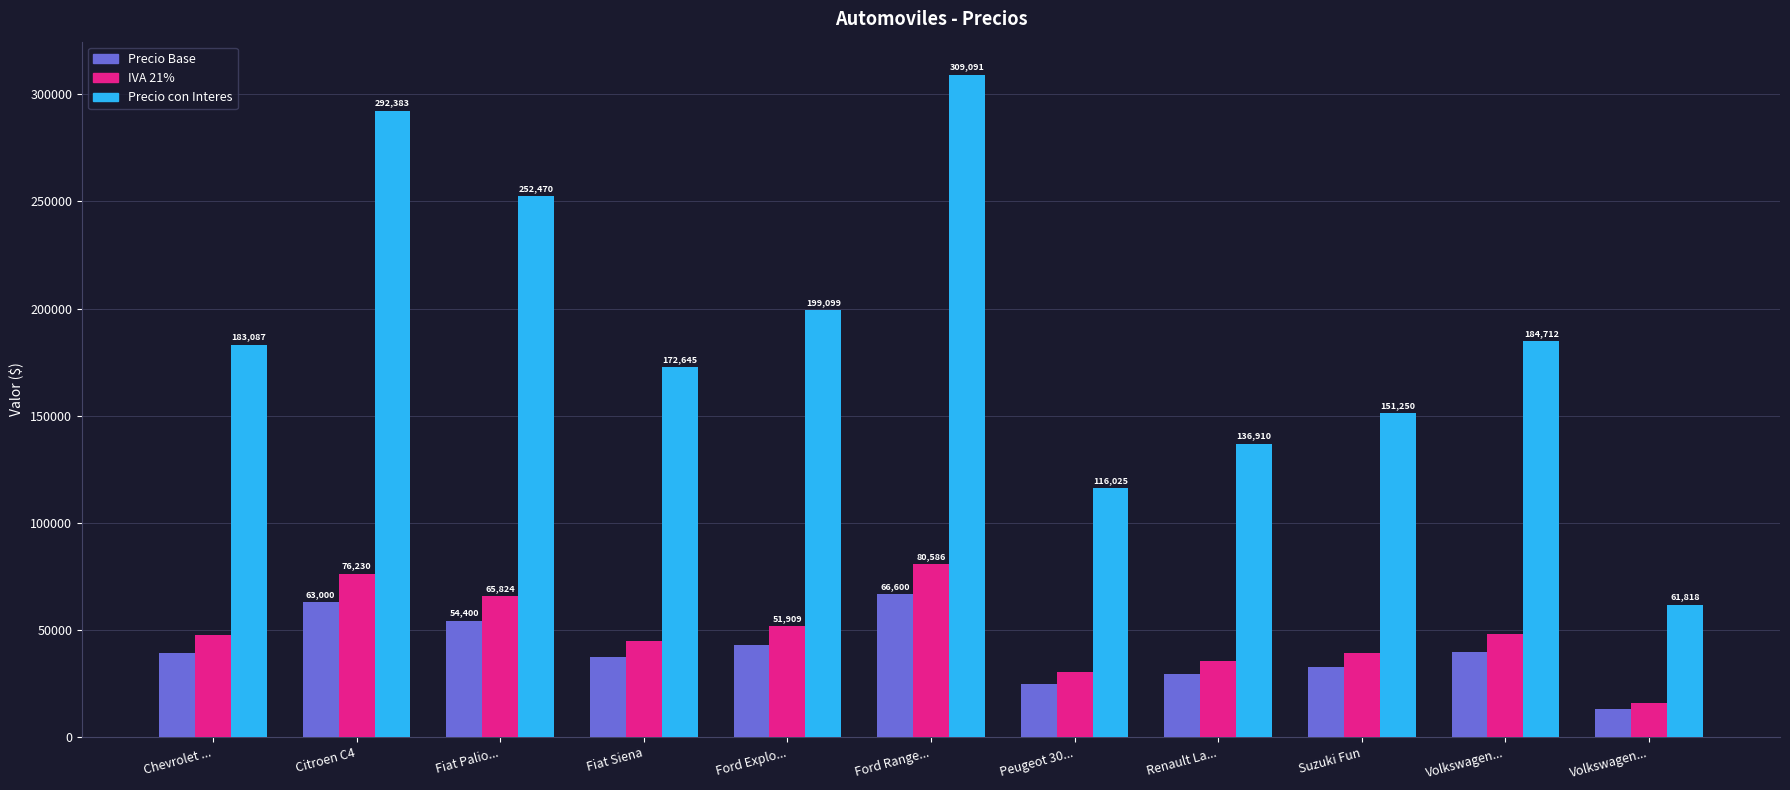

Reading left to right, extract all data points from this chart.

Precio Base: Chevrolet ...=39450.0	Citroen C4=63000.0	Fiat Palio...=54400.0	Fiat Siena=37200.0	Ford Explo...=42900.0	Ford Range...=66600.0	Peugeot 30...=25000.0	Renault La...=29500.0	Suzuki Fun=32590.0	Volkswagen...=39800.0	Volkswagen...=13320.0
IVA 21%: Chevrolet ...=47734.5	Citroen C4=76230.0	Fiat Palio...=65824.0	Fiat Siena=45012.0	Ford Explo...=51909.0	Ford Range...=80586.0	Peugeot 30...=30250.0	Renault La...=35695.0	Suzuki Fun=39433.9	Volkswagen...=48158.0	Volkswagen...=16117.2
Precio con Interes: Chevrolet ...=183087.5	Citroen C4=292383.0	Fiat Palio...=252470.4	Fiat Siena=172645.2	Ford Explo...=199098.9	Ford Range...=309090.6	Peugeot 30...=116025.0	Renault La...=136909.5	Suzuki Fun=151250.2	Volkswagen...=184711.8	Volkswagen...=61818.1